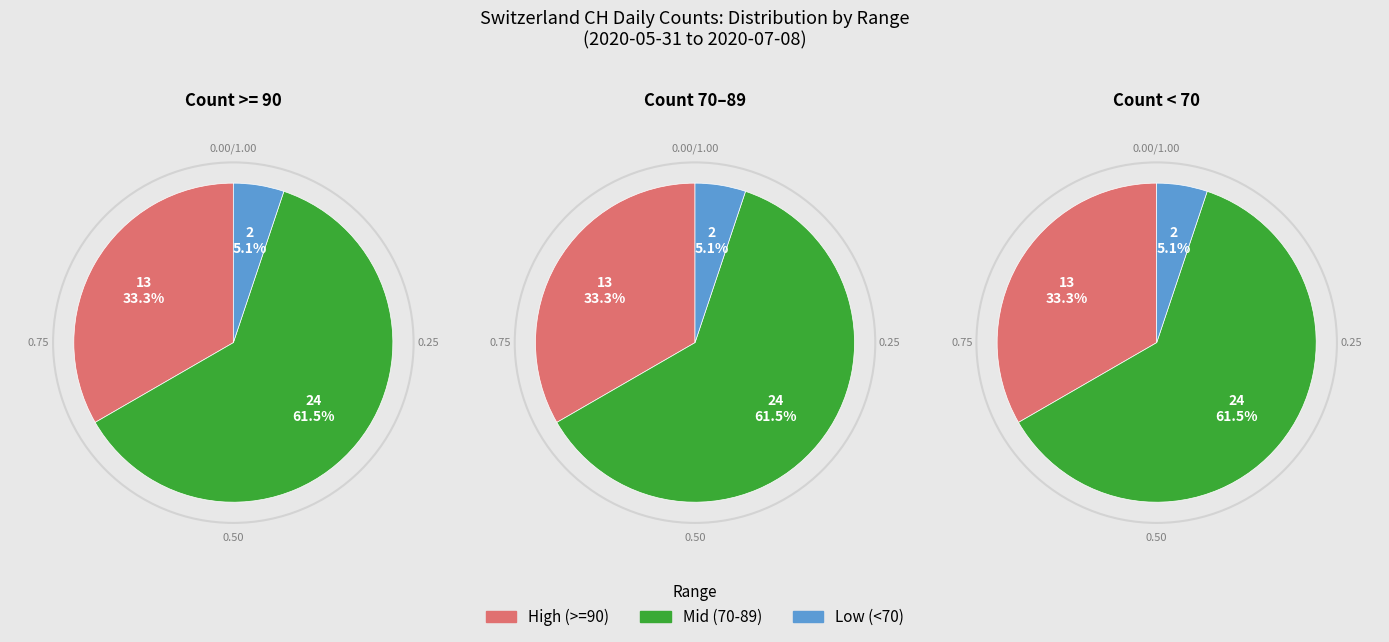

Is 2020-06-21 the majority of the pie?

No